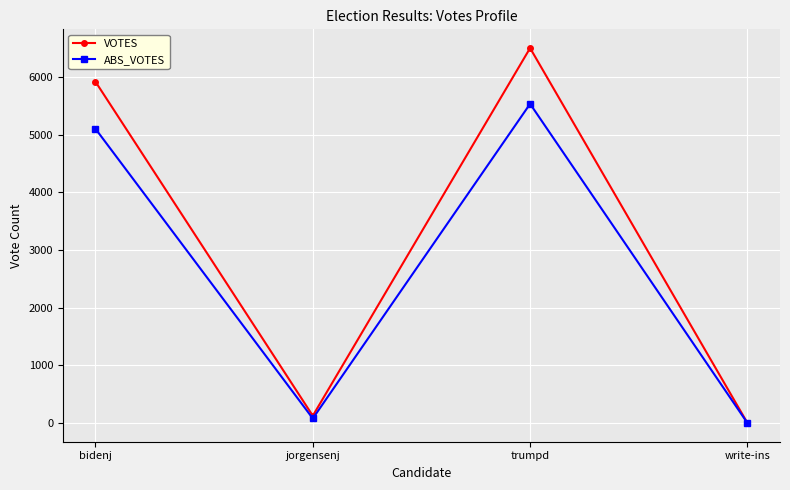

At which category is the sum across all series the highest?

trumpd